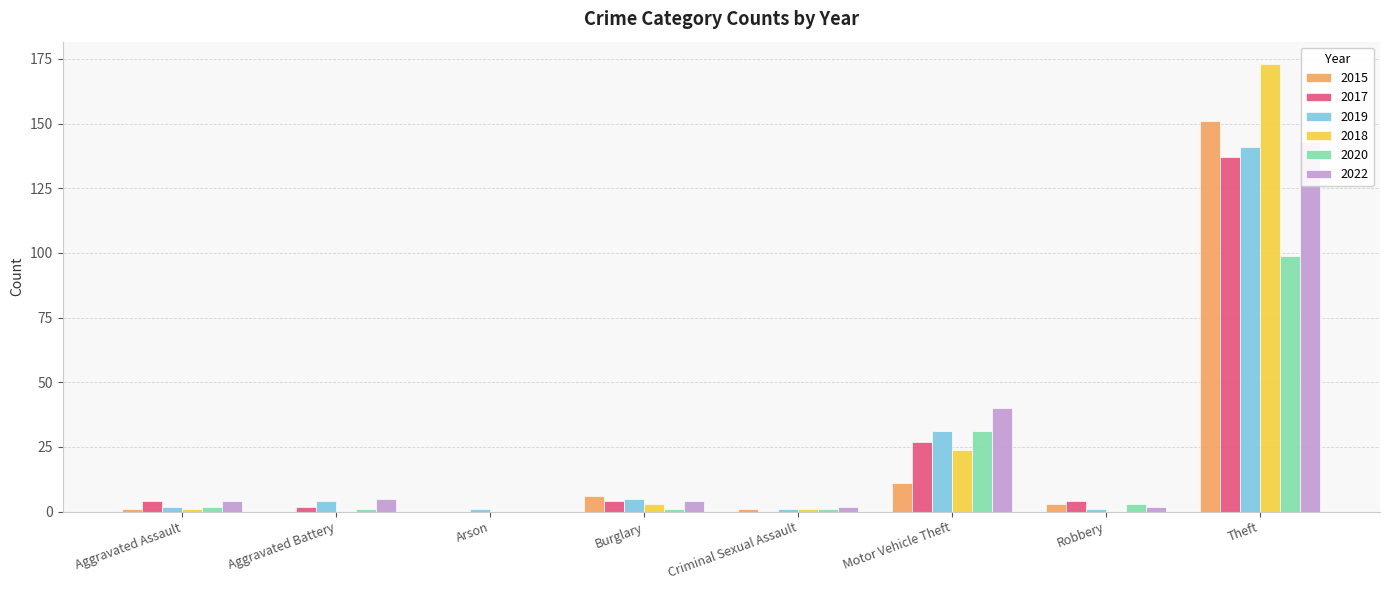

What is the label of the 8th bar from the right?

Aggravated Assault